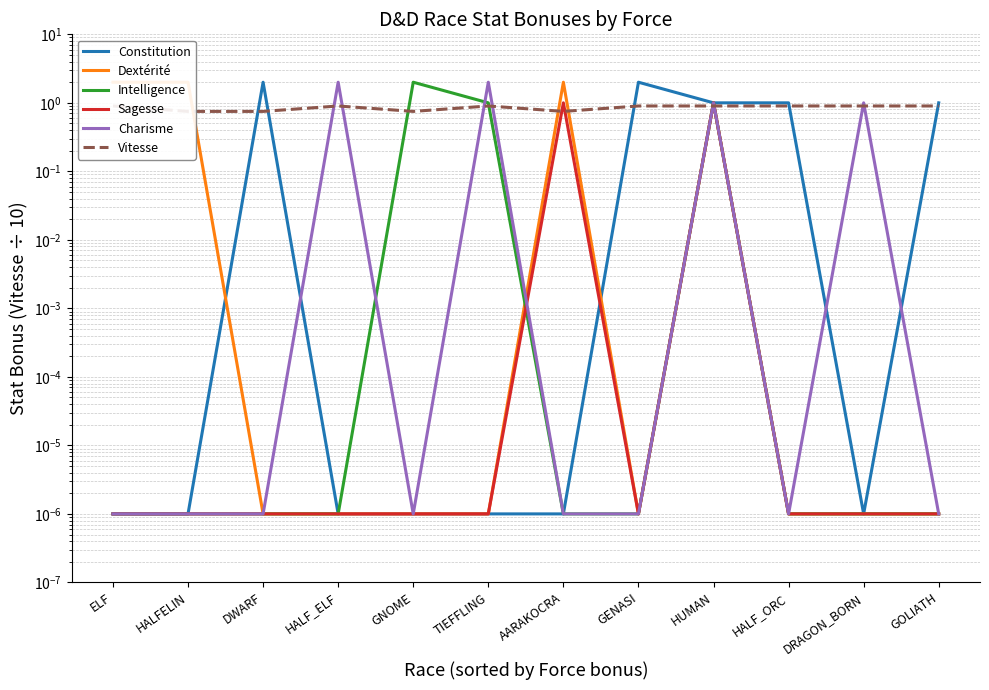

Is this an area chart (filled region under the line)?

No